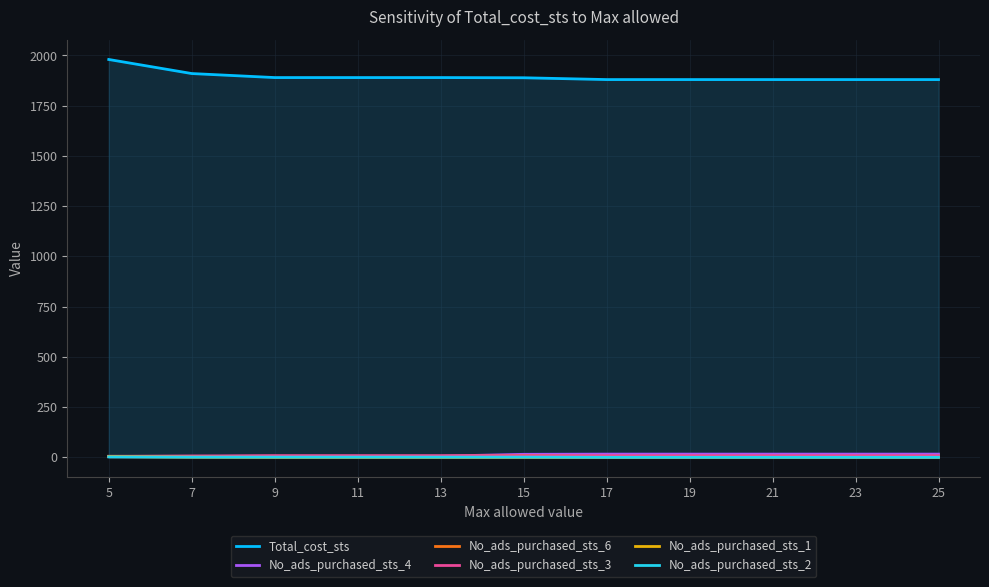

What is the difference between the highest and lowest values at 15?

1889